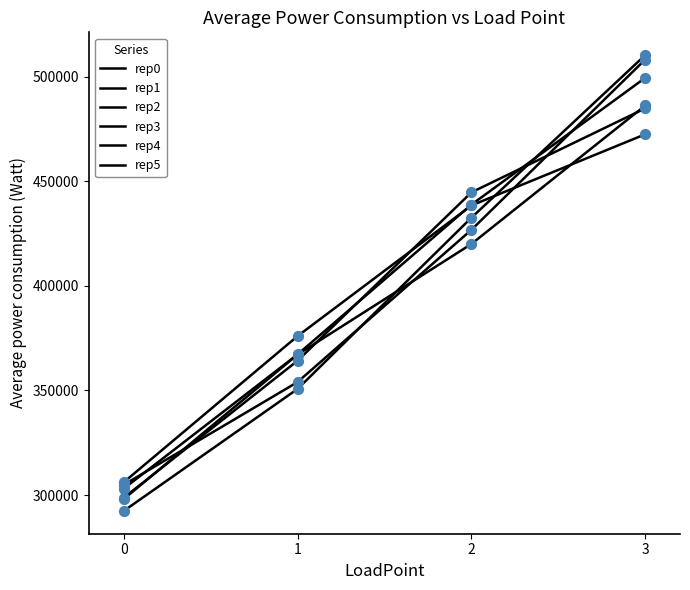

What is the total value across all series at 1?

2179355.4